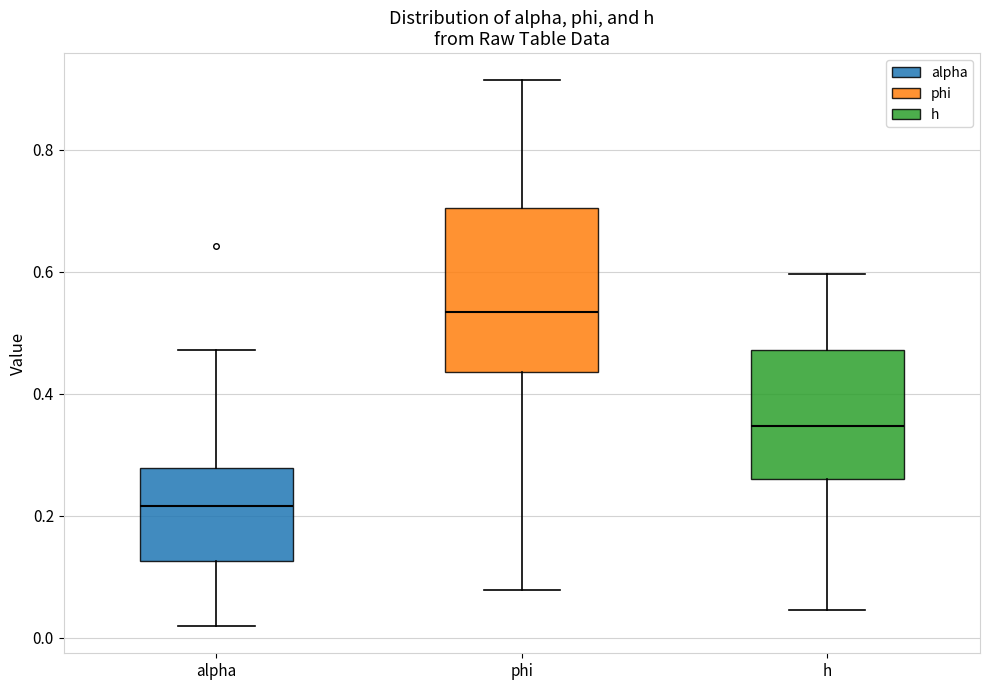

Reading left to right, transcribe this box plot: for each box, give where its median line is, the range the box spans, and where its two whiskers end, as read against the y-axis. The values are not printed on the chart, so give them approximately, as read against the axis.

alpha: median 0.22, box 0.12 to 0.28, whiskers 0.02 to 0.48
phi: median 0.54, box 0.44 to 0.70, whiskers 0.08 to 0.92
h: median 0.34, box 0.26 to 0.48, whiskers 0.04 to 0.60